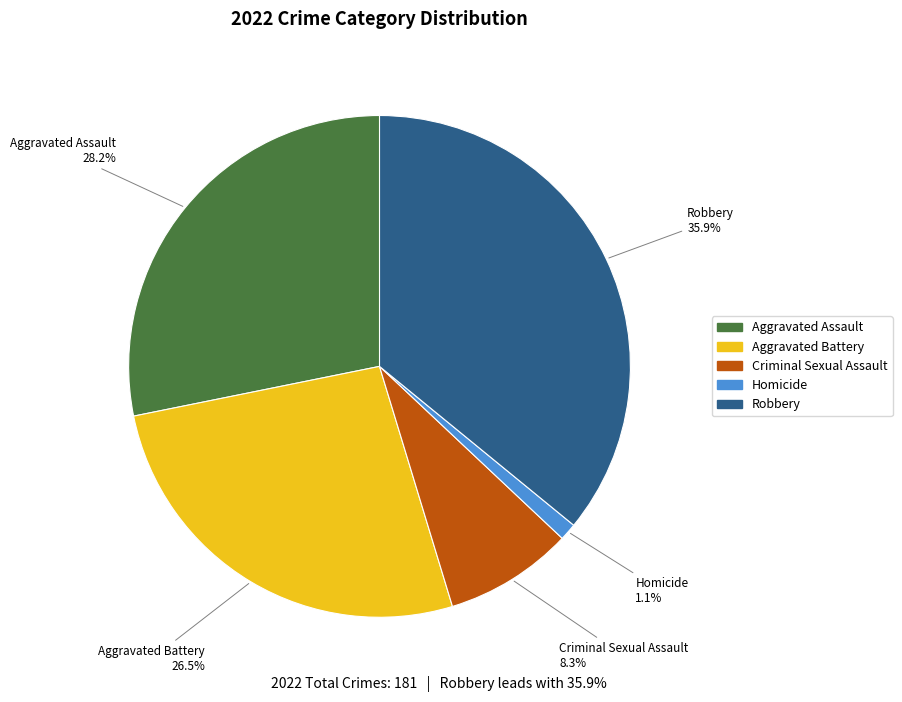

Rank the categories by value from lowest to highest.

Homicide, Criminal Sexual Assault, Aggravated Battery, Aggravated Assault, Robbery